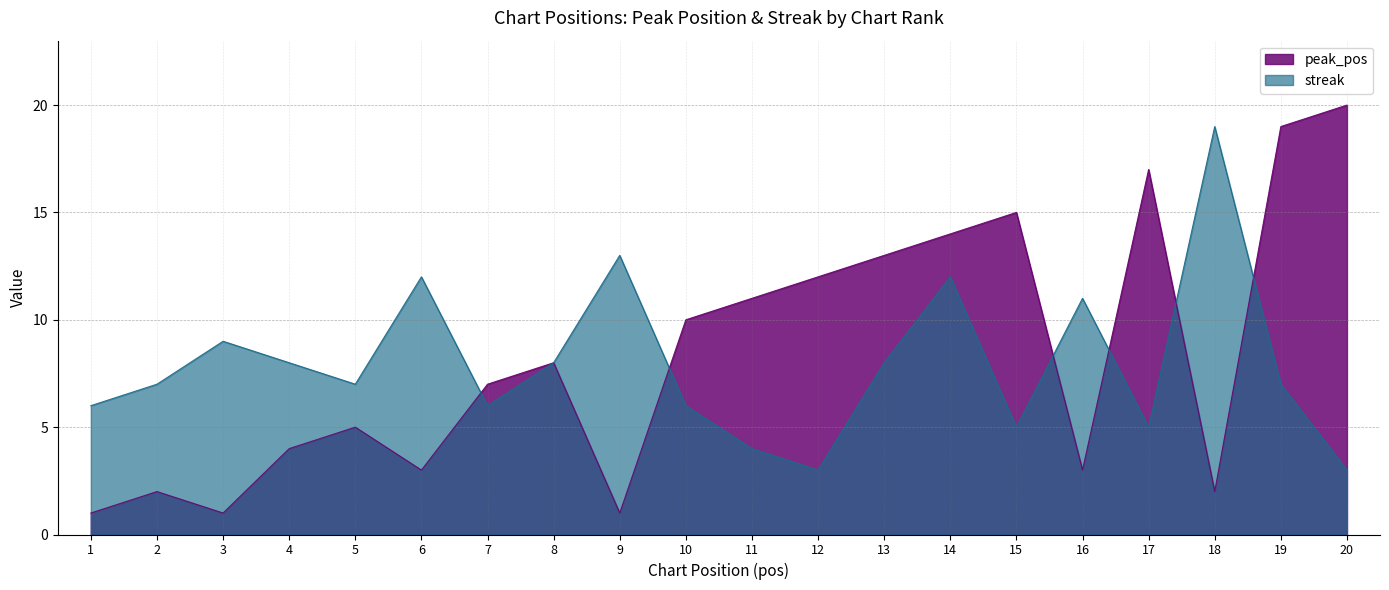

Read the streak value at 17.

5